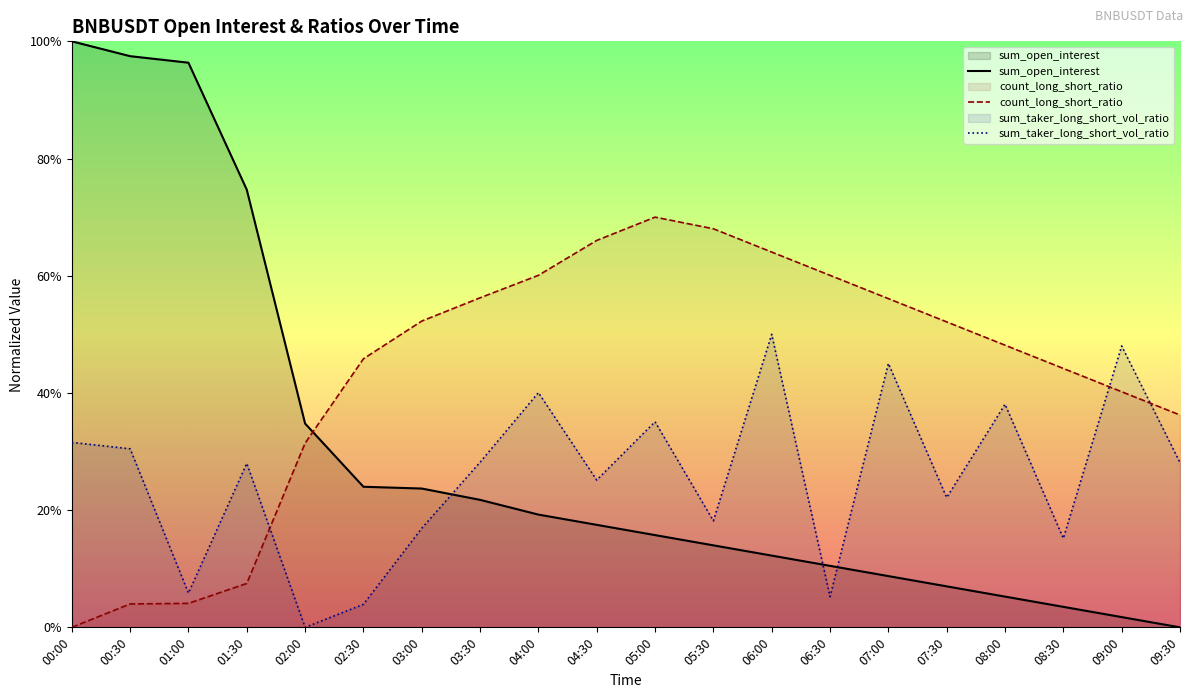

True or false: sum_open_interest has a value of 0.1 at 07:00.

True